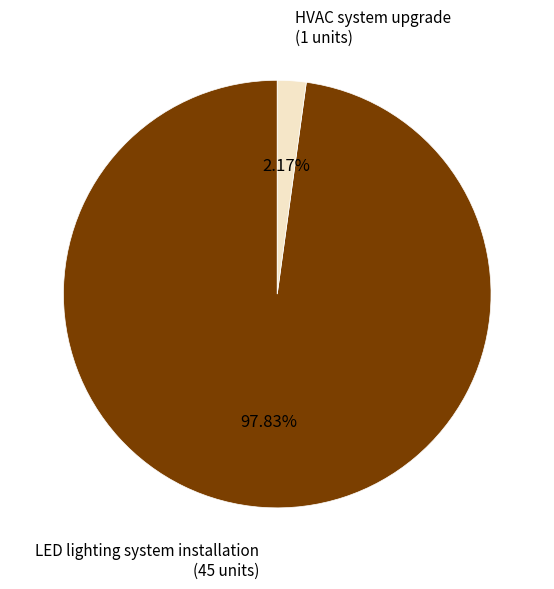

What is the smallest slice in the pie chart?

HVAC system upgrade